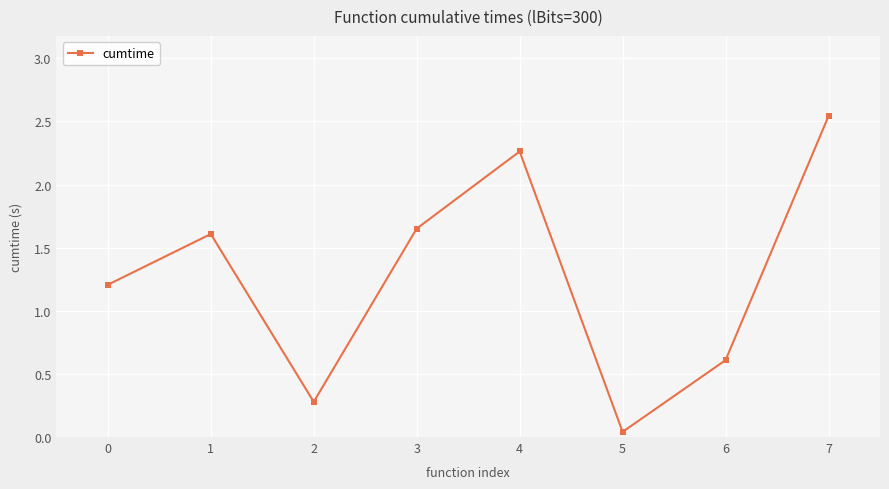

How many lines are shown in the chart?

1